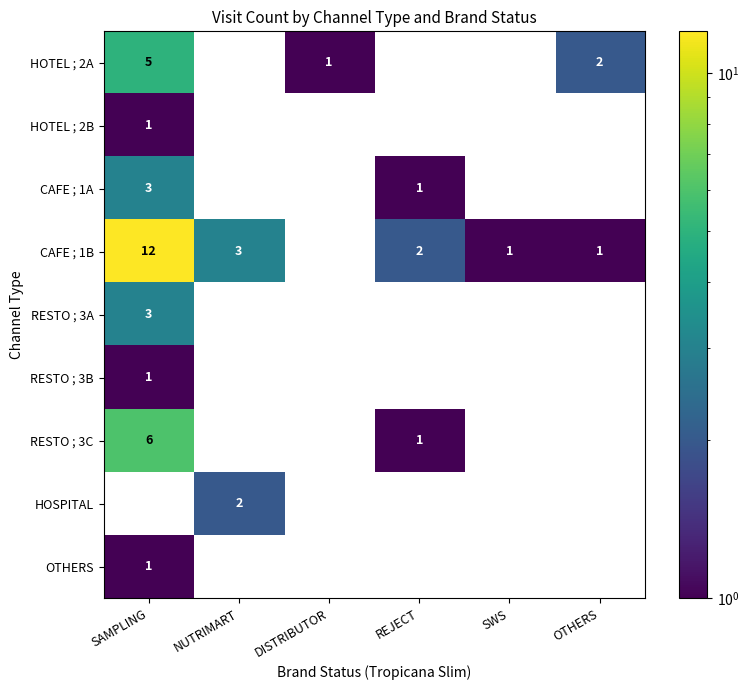

Which series has the widest spread of values?

CAFE ; 1B